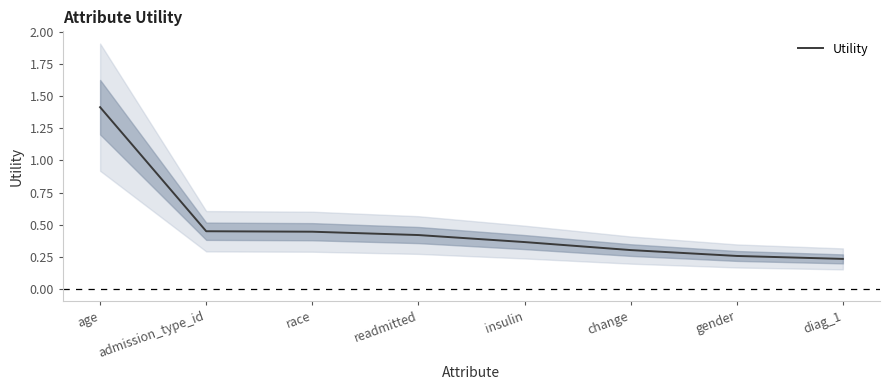

What position from the left is gender?

7